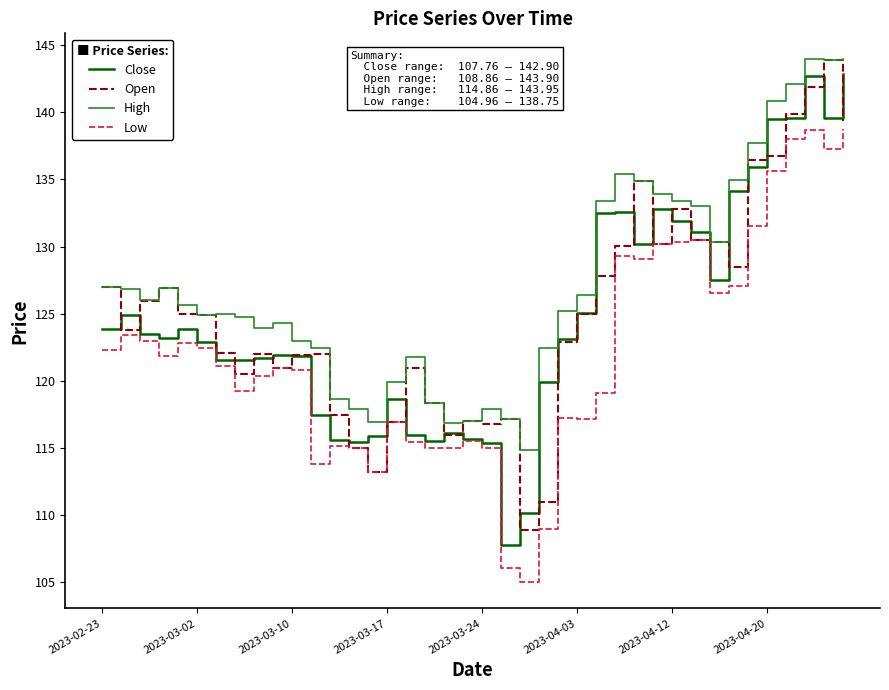

Which series has the largest total across all categories?

High